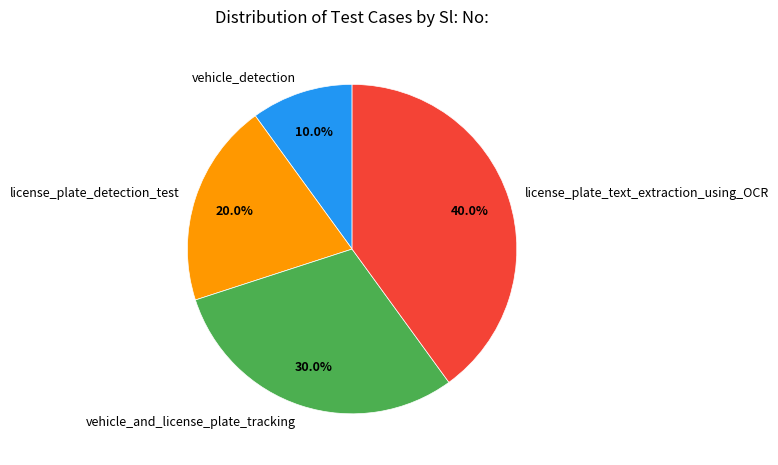

What percentage is NOT represented by license_plate_detection_test?

80.0%